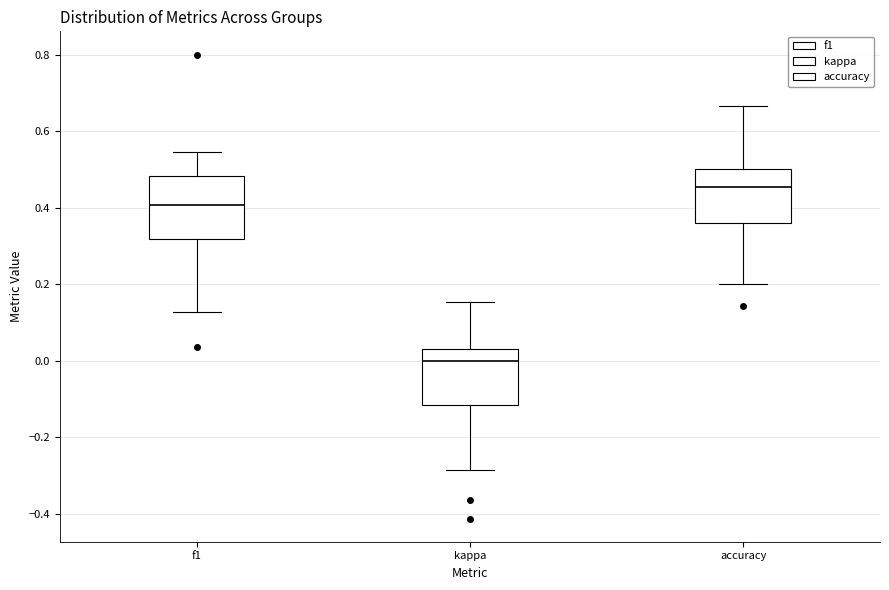

Reading left to right, transcribe this box plot: for each box, give where its median line is, the range the box spans, and where its two whiskers end, as read against the y-axis. The values are not printed on the chart, so give them approximately, as read against the axis.

f1: median 0.40, box 0.32 to 0.48, whiskers 0.12 to 0.54
kappa: median 0.00, box -0.12 to 0.02, whiskers -0.28 to 0.16
accuracy: median 0.46, box 0.36 to 0.50, whiskers 0.20 to 0.66